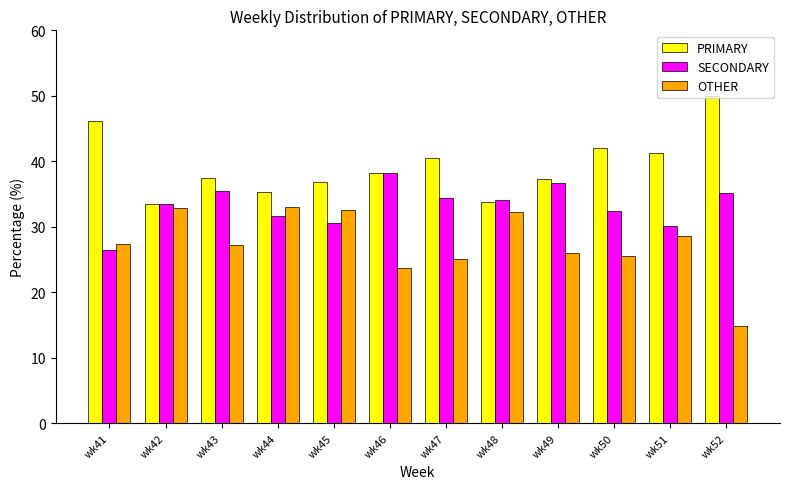

What is the difference between the highest and lowest values at wk49?

11.3